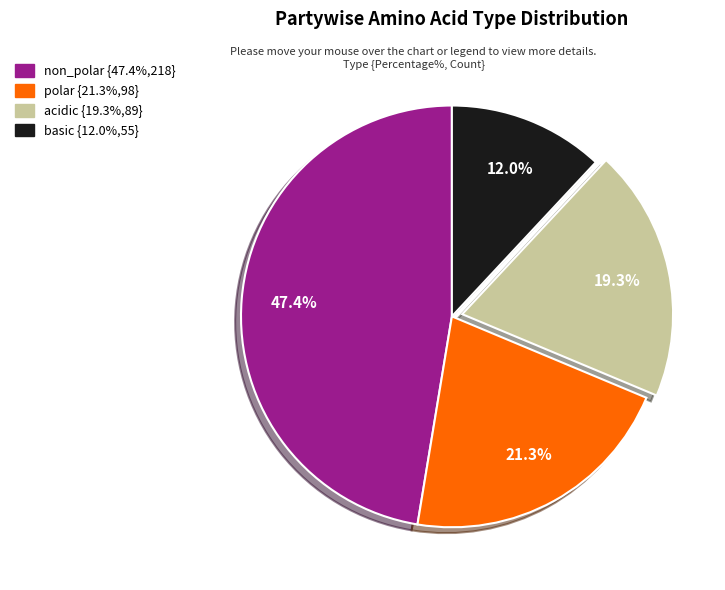

Is it true that basic is 12% of the pie?

True